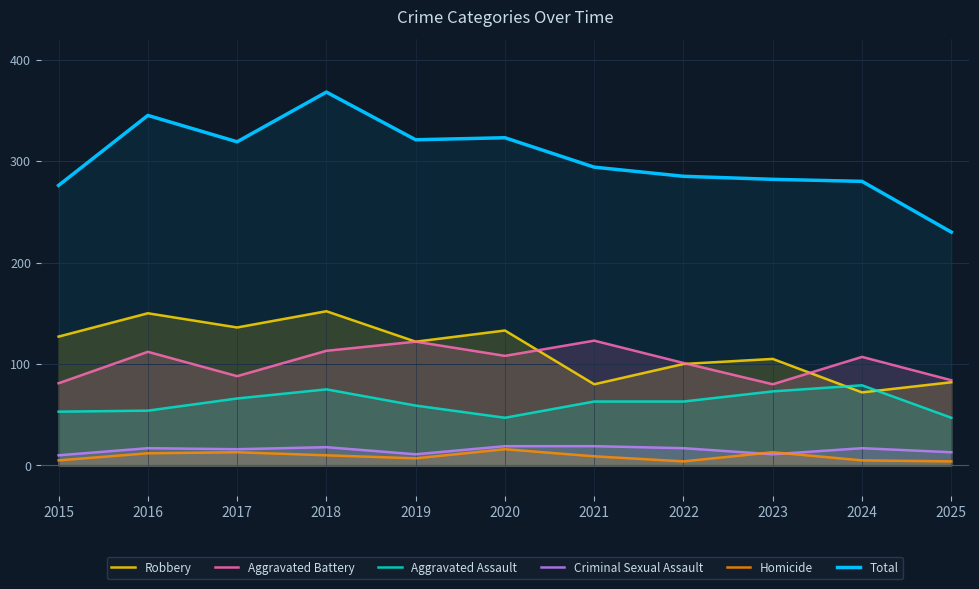

What is the total value across all series at 2021?

588